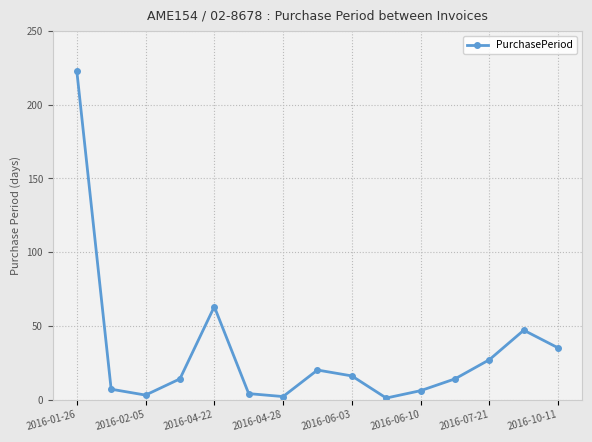

What is the greatest value displayed?

223